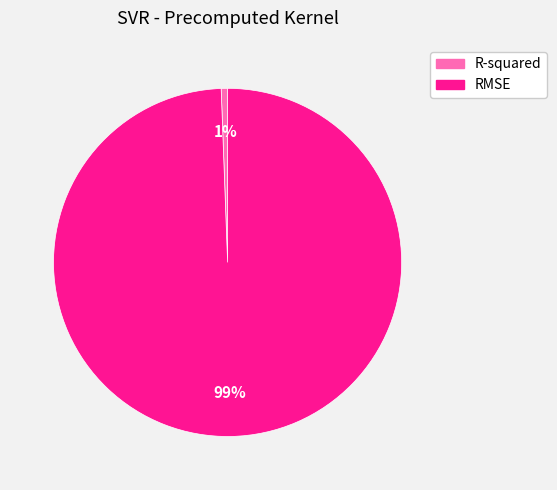

Is there a majority slice in this chart?

Yes